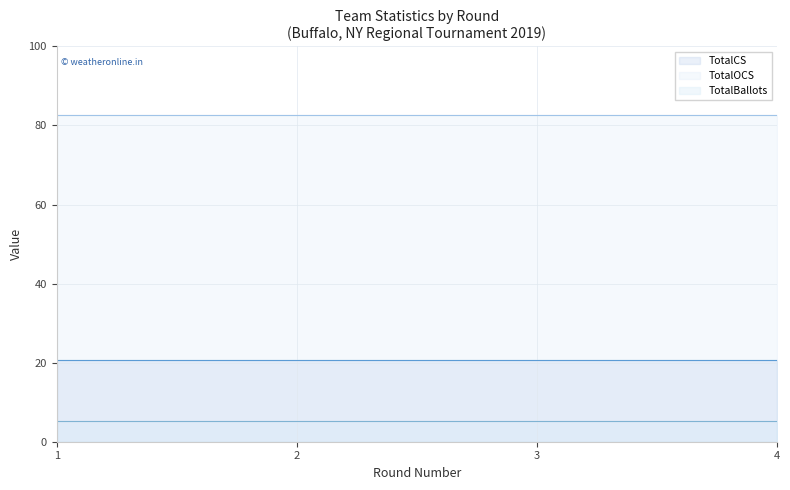

Which series has the largest total across all categories?

TotalOCS